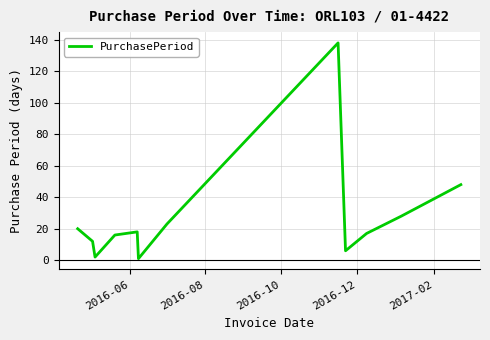

What is the difference between the second highest and minimum values?

47